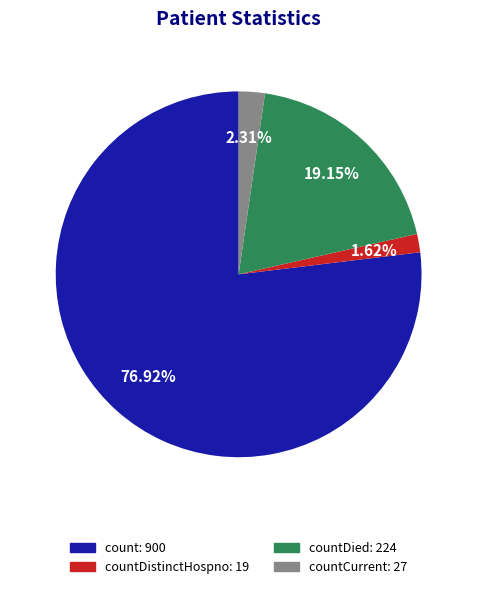

Does any single category account for the majority?

Yes